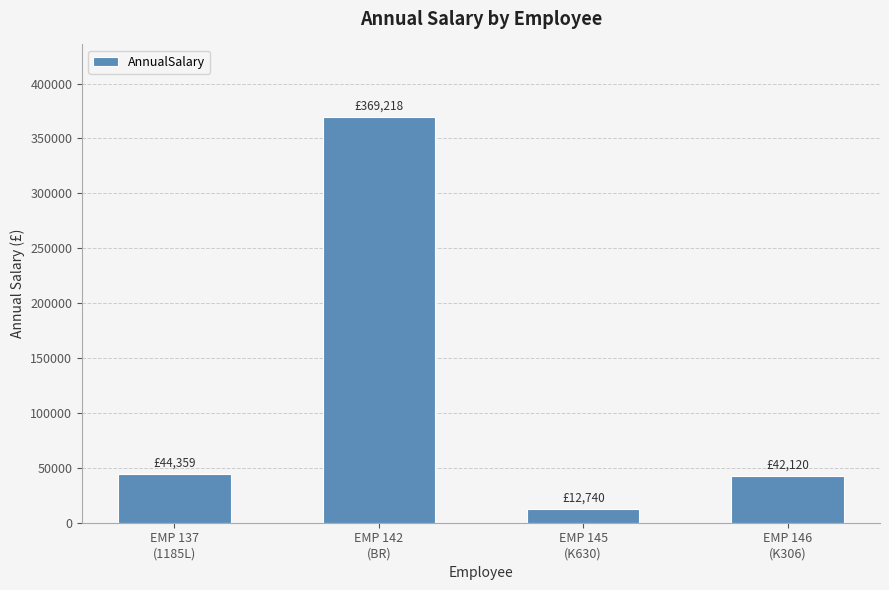

Where does the data first go above 44358?

EMP 137
(1185L)